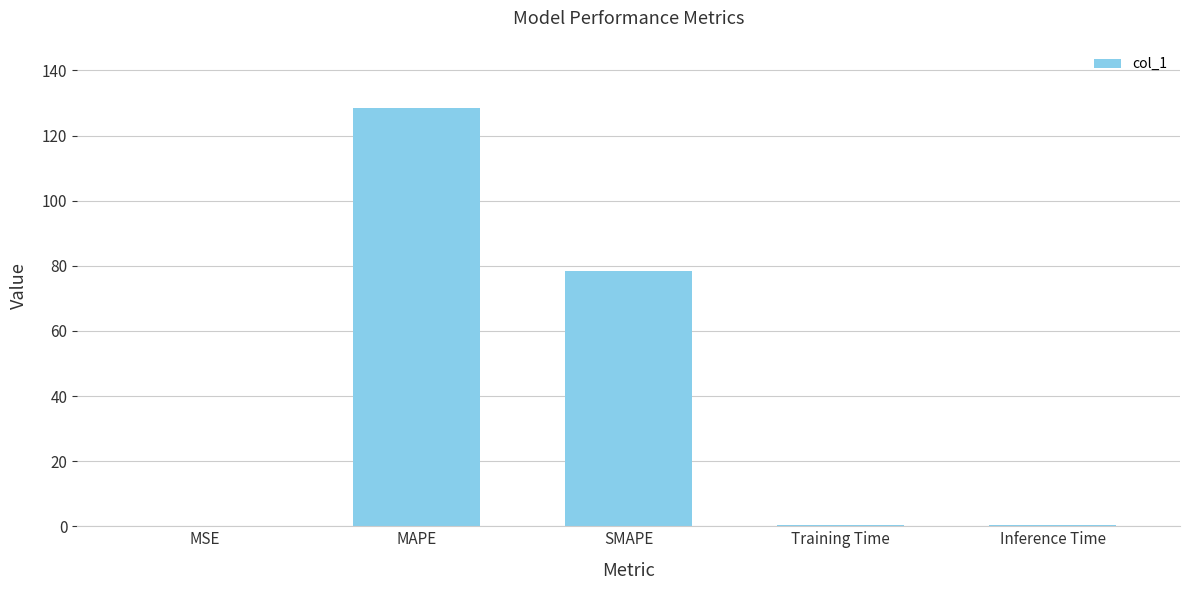

At which label is the value closest to 64?

SMAPE